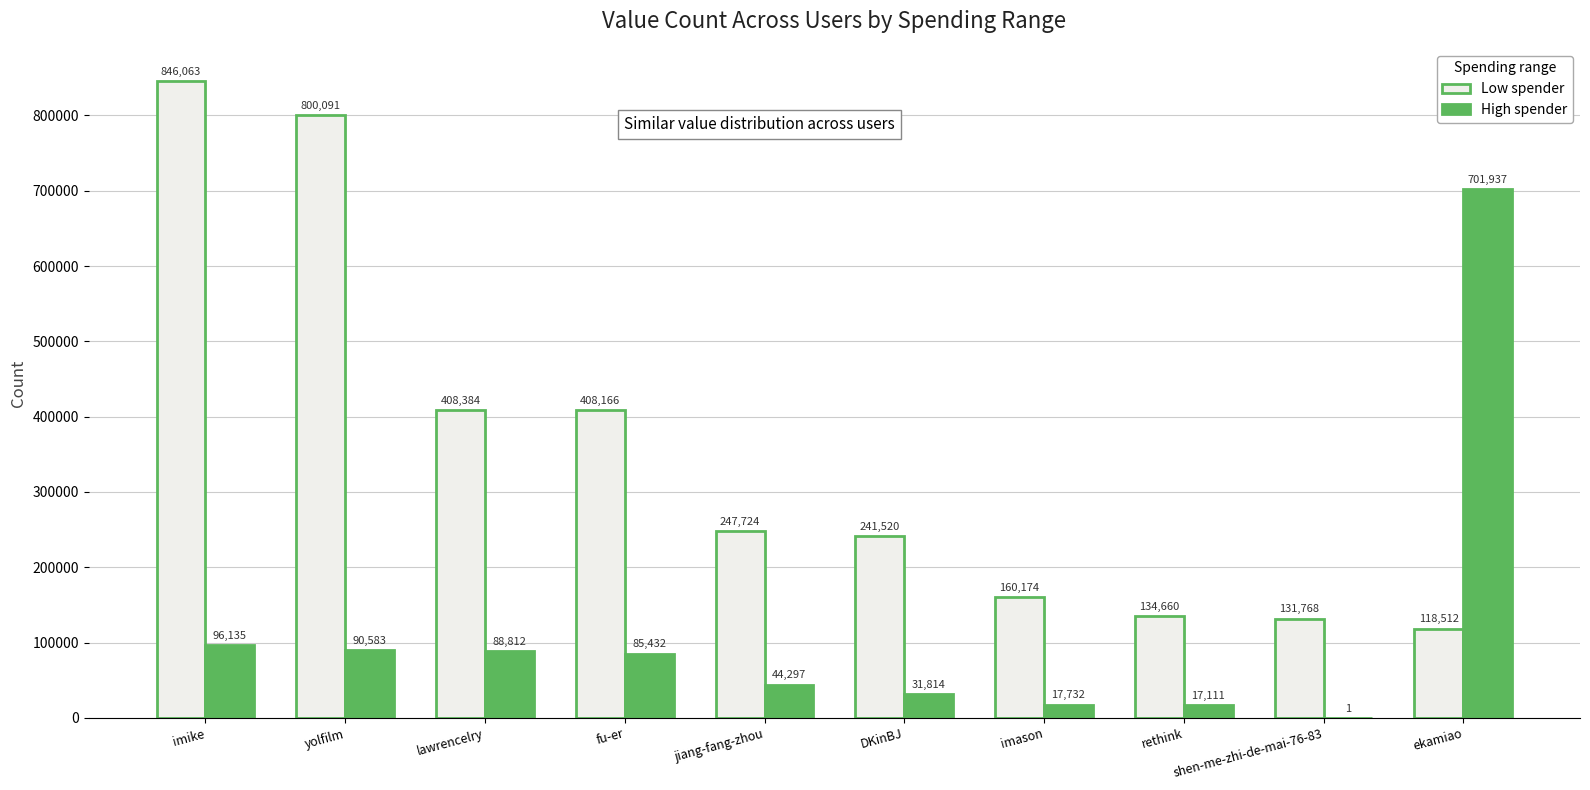

What is the sum of the High spender values at yolfilm and DKinBJ?

122397